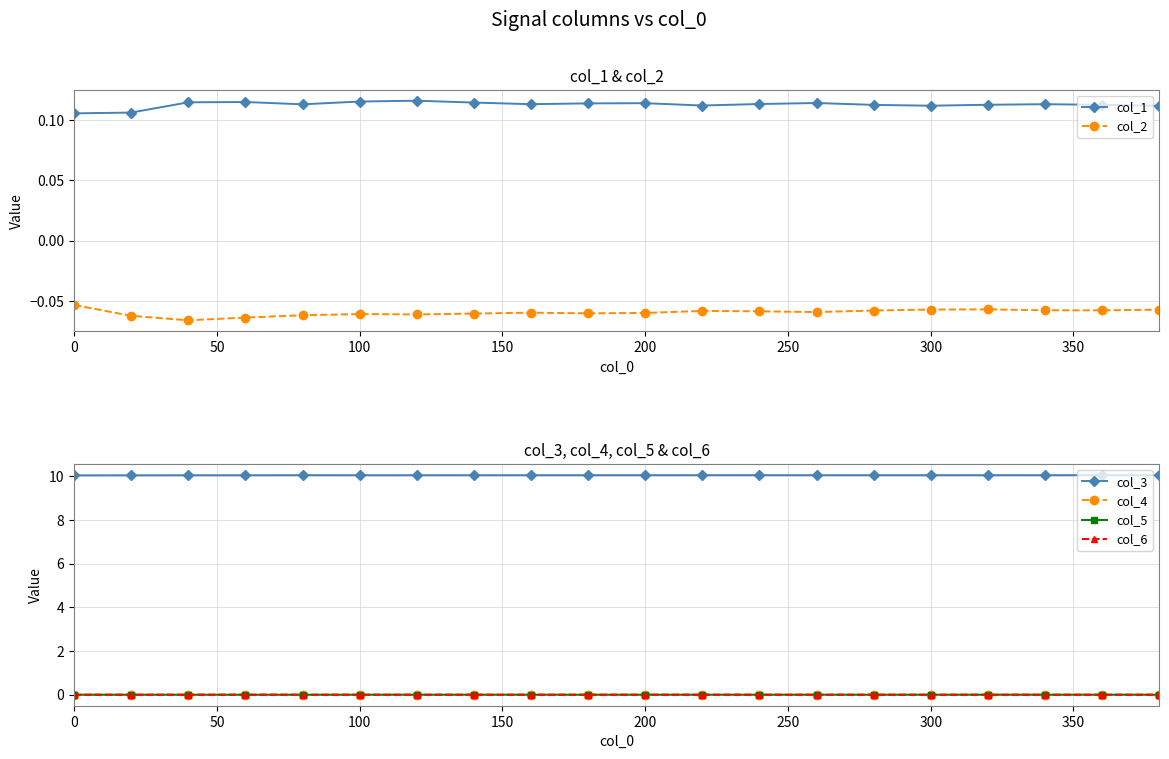

What is the minimum value shown in the chart?

-0.1